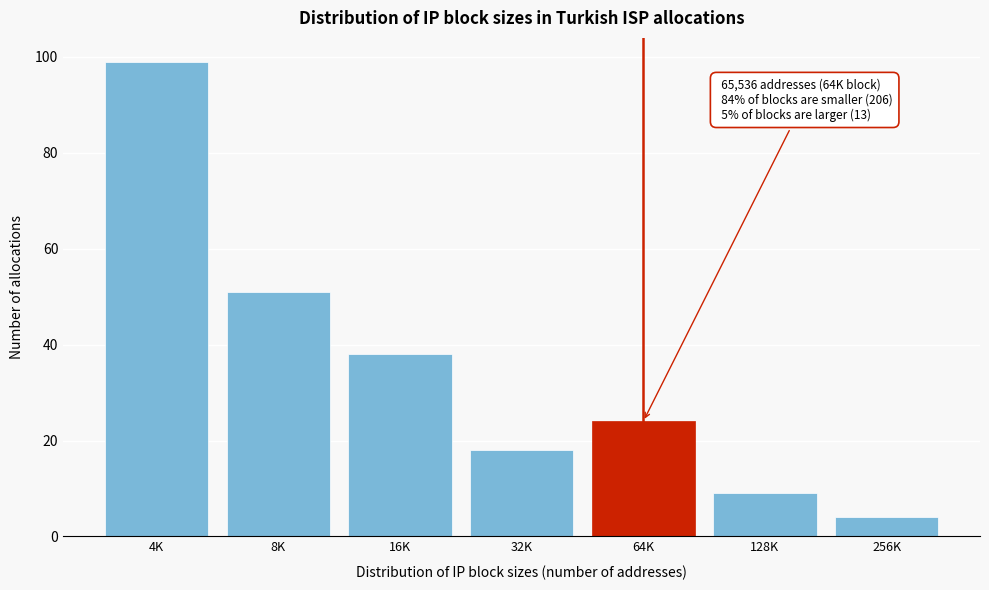

Reading left to right, transcribe all the data shown in this chart.

4K=99	8K=51	16K=38	32K=18	64K=24	128K=9	256K=4